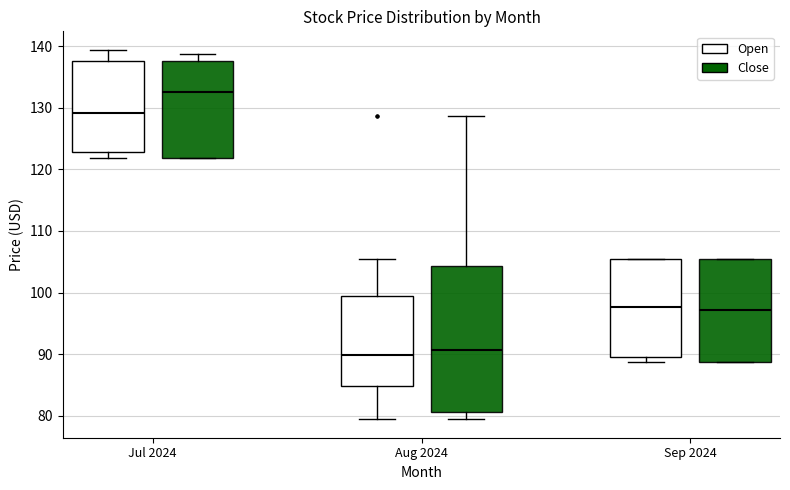

Reading left to right, read every box against the y-axis: the position of its median line, the range the box covers, and the ends of its whiskers. The values are not printed on the chart, so give them approximately, as read against the axis.

Jul 2024 (Open): median 129, box 123 to 138, whiskers 122 to 139
Jul 2024 (Close): median 133, box 122 to 138, whiskers 122 to 139
Aug 2024 (Open): median 90, box 85 to 99, whiskers 79 to 106
Aug 2024 (Close): median 91, box 81 to 104, whiskers 79 to 129
Sep 2024 (Open): median 98, box 90 to 106, whiskers 89 to 106
Sep 2024 (Close): median 97, box 89 to 106, whiskers 89 to 106